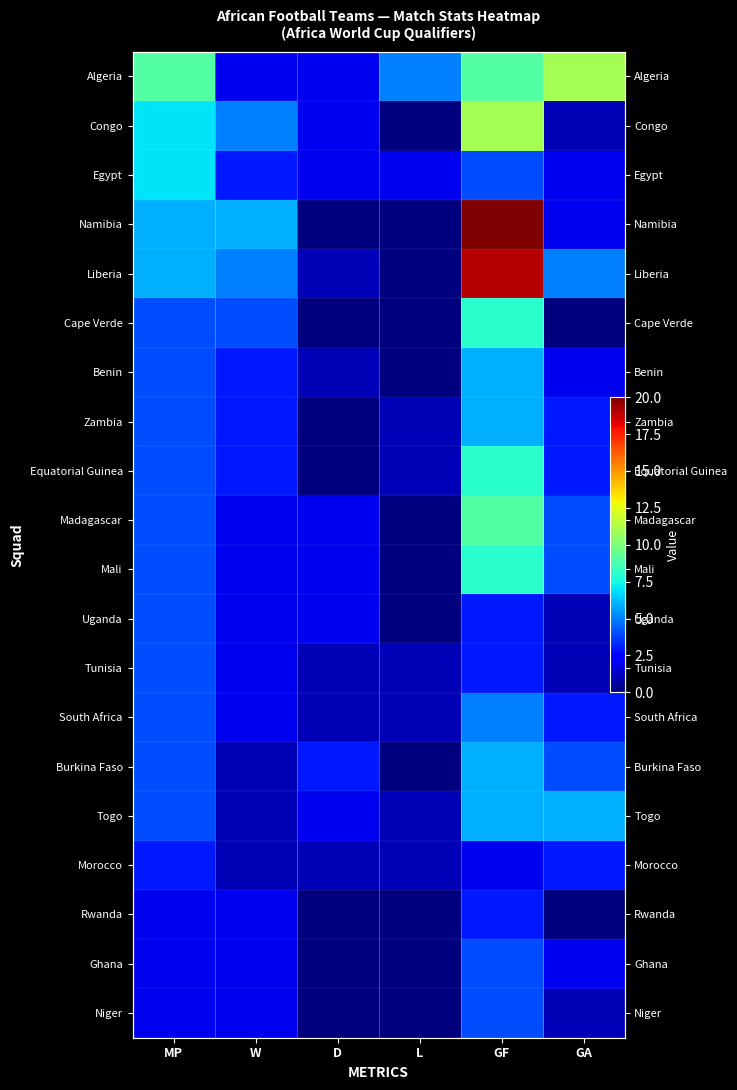

At which category is the sum across all series the highest?

GF